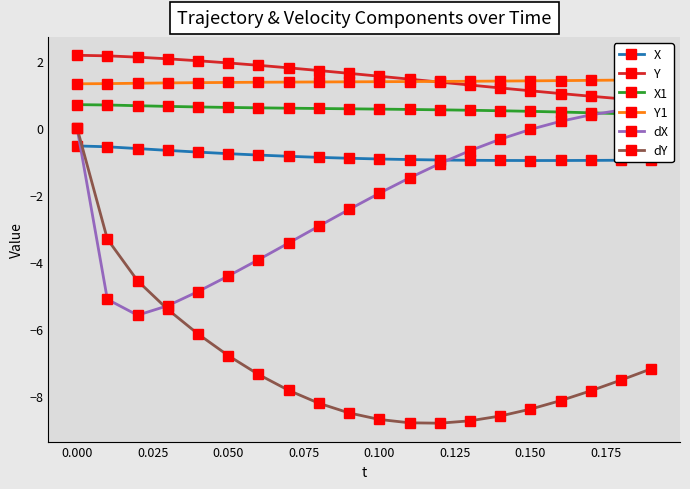

The value of dY at 0.050 is -3.2. True or false?

False